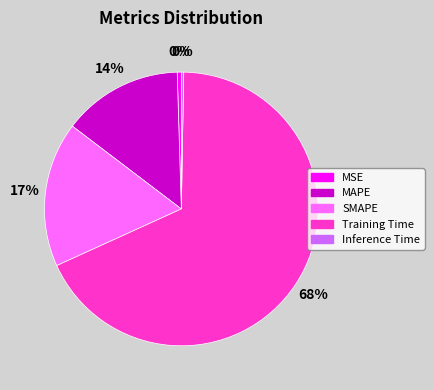

Count the number of slices in the pie.

5